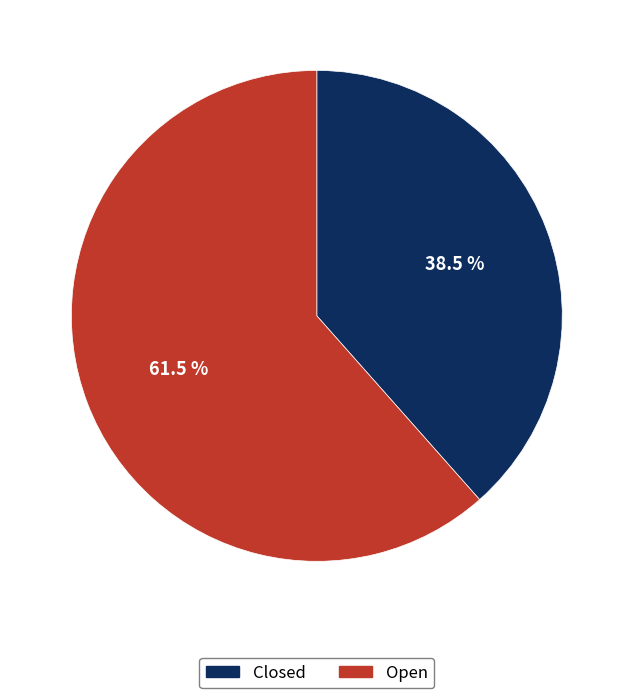

Count the number of slices in the pie.

2